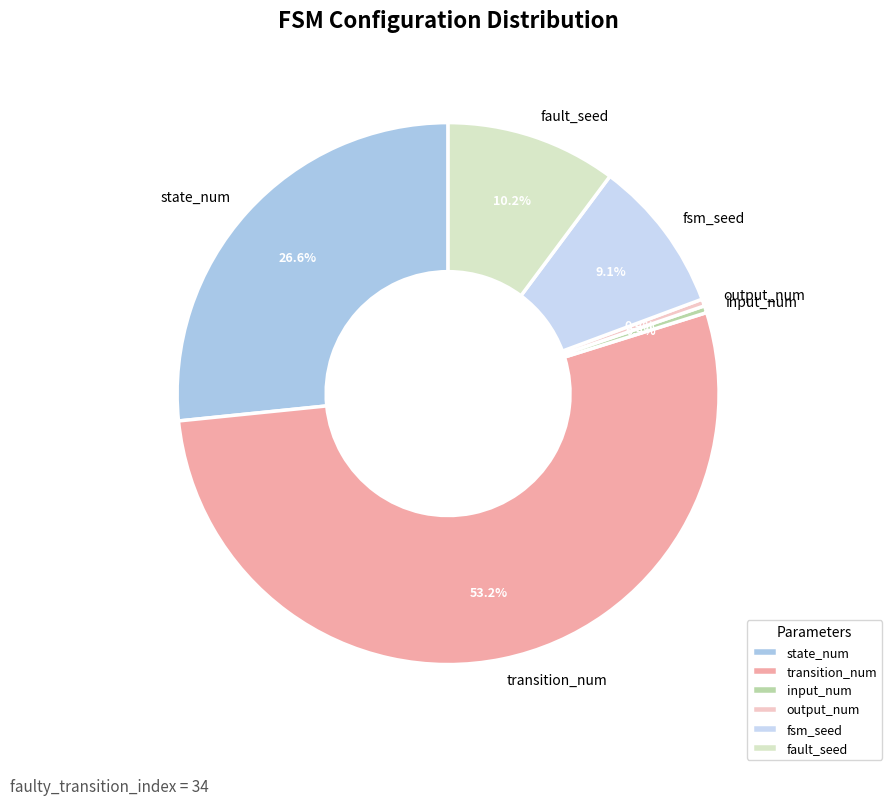

How many segments does this pie chart have?

6